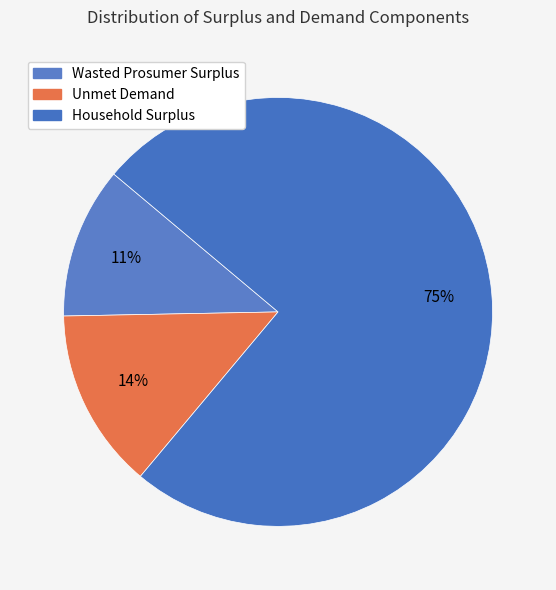

To the nearest percent, what portion does Wasted Prosumer Surplus represent?

11%